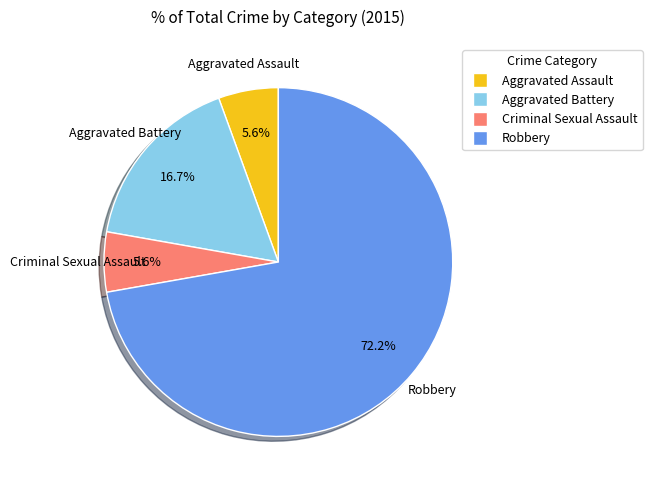

To the nearest percent, what is the average slice percentage?

25%